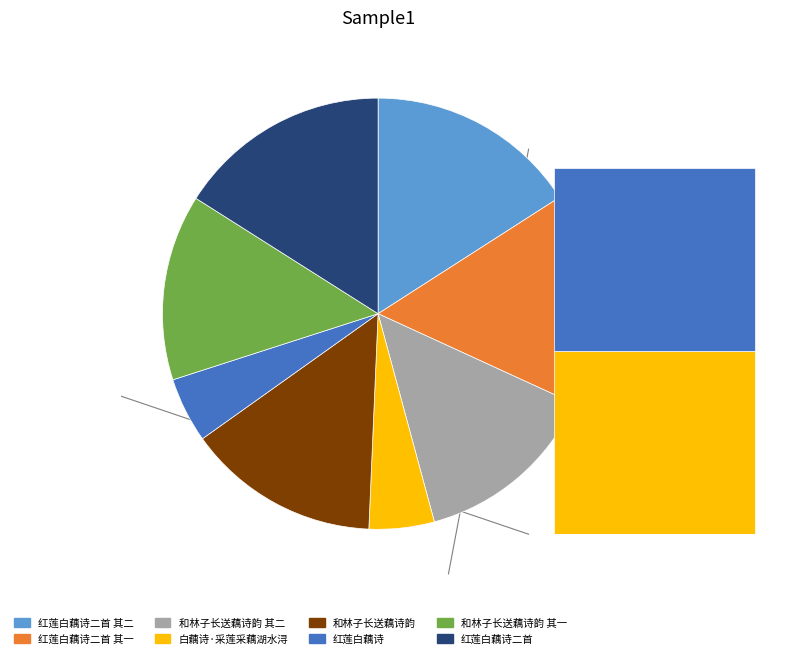

The 红莲白藕诗 slice represents 5% of the pie. True or false?

True